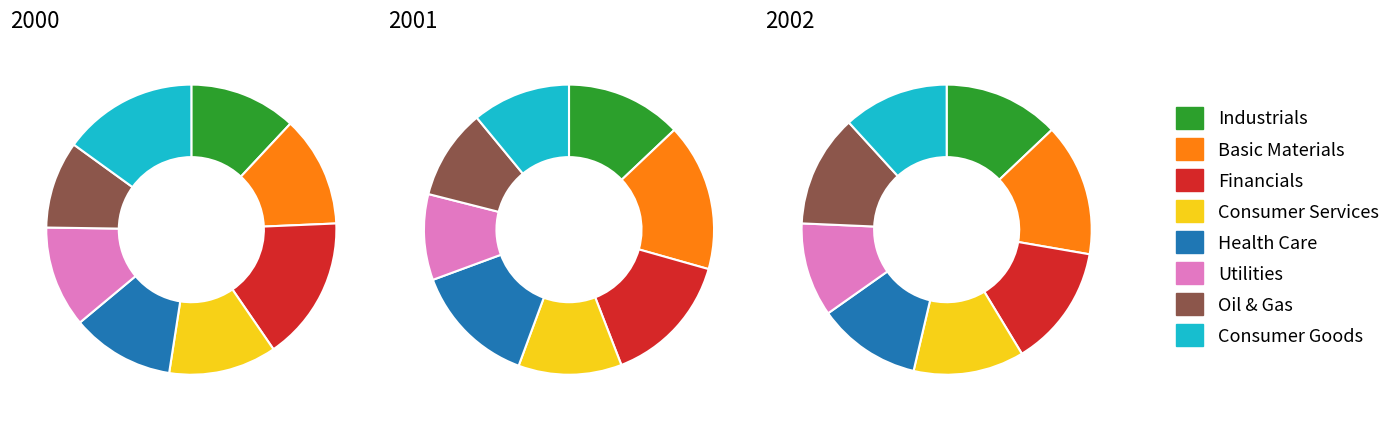

What is the largest slice in the pie chart?

Basic Materials